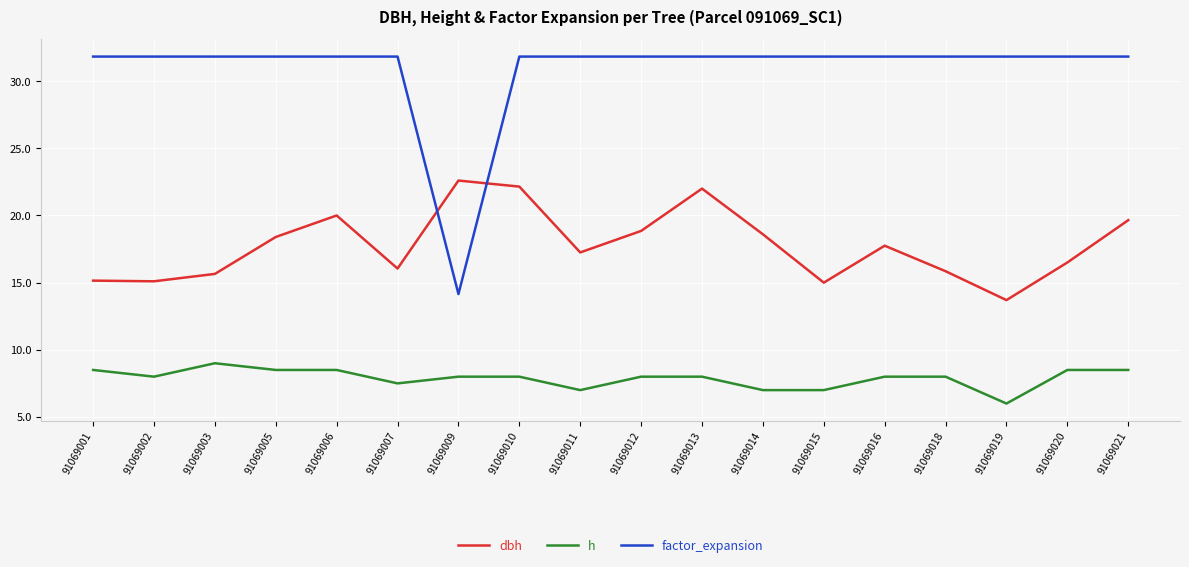

What is the sum of the dbh values at 91069009 and 91069005?

41.0